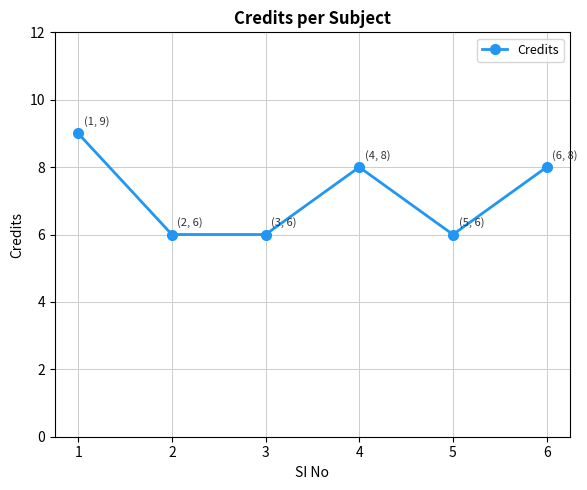

The chart shows a value of 8 at 4. True or false?

True